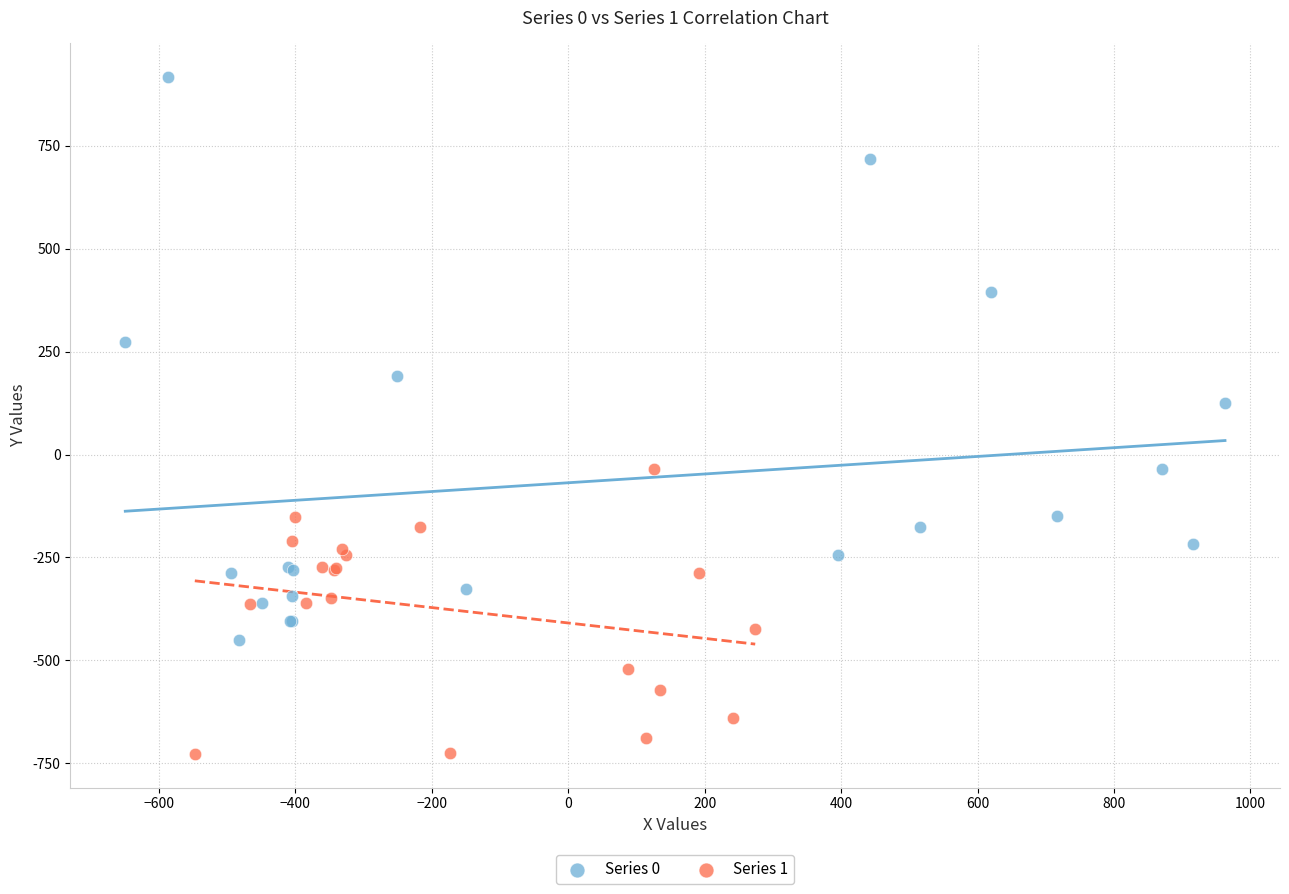

Which series contains the lowest Y value?

Series 1